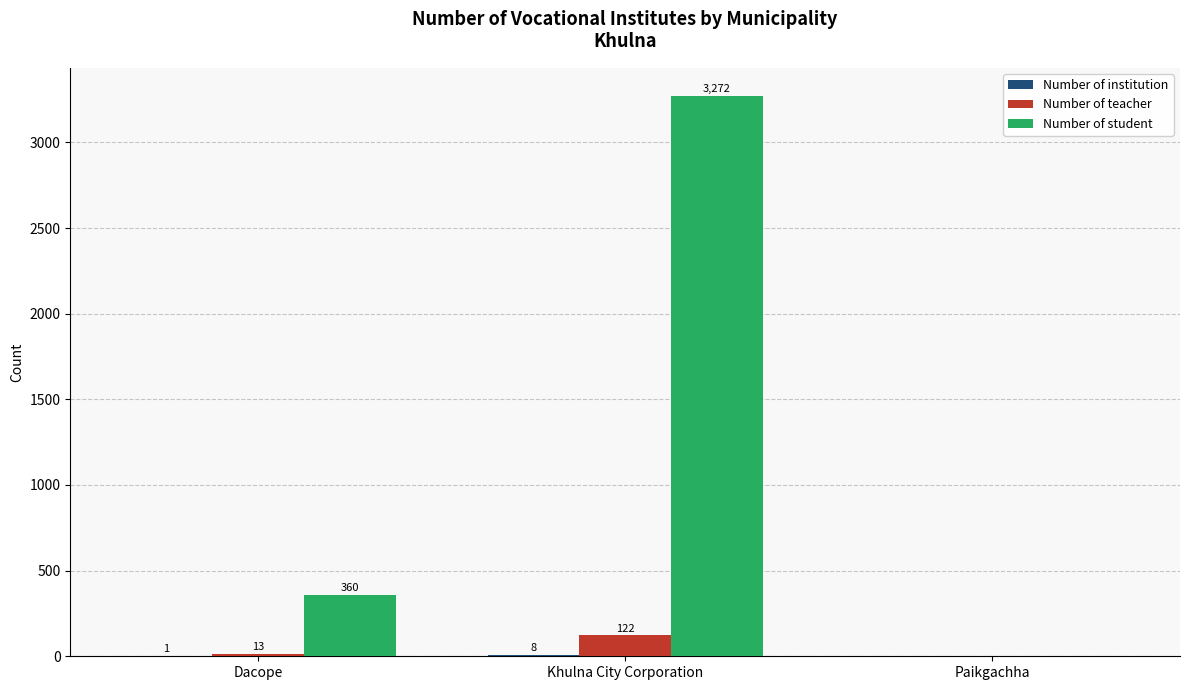

Is it true that Number of student equals 222 at Dacope?

False